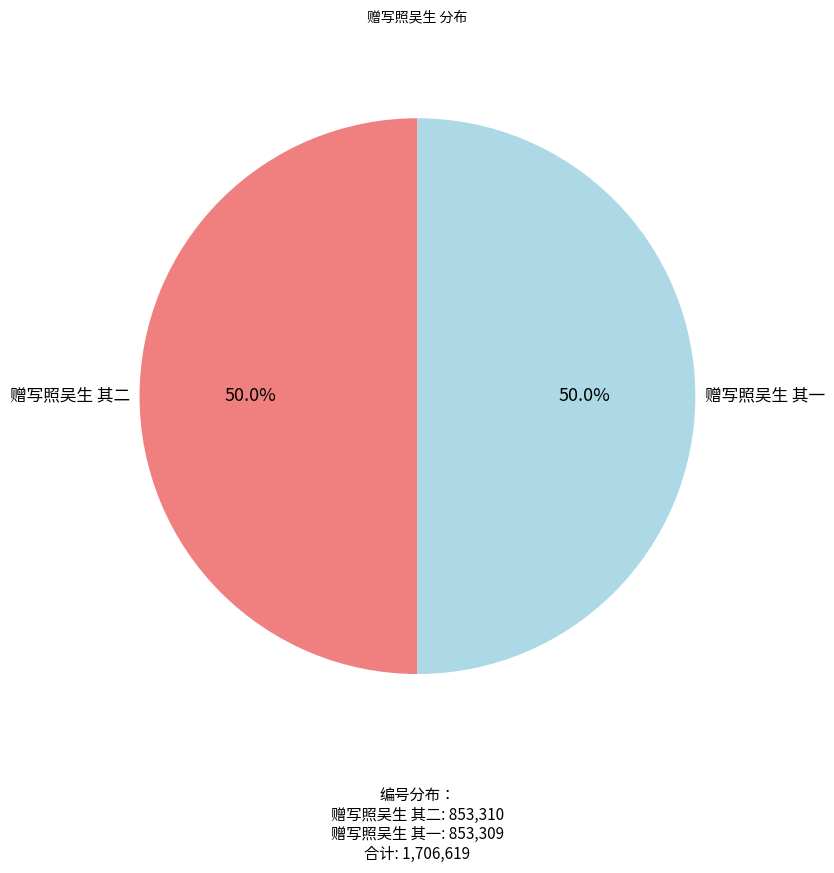

The 赠写照吴生 其一 slice represents 50% of the pie. True or false?

True